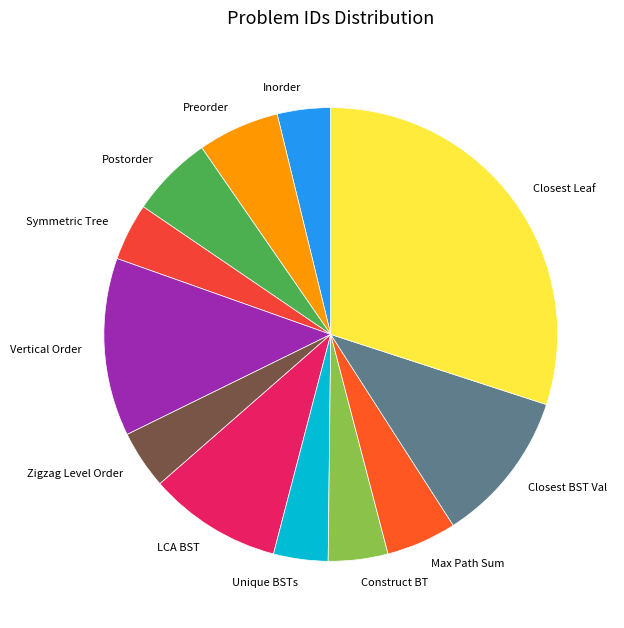

Does Unique BSTs represent more than half of the total?

No